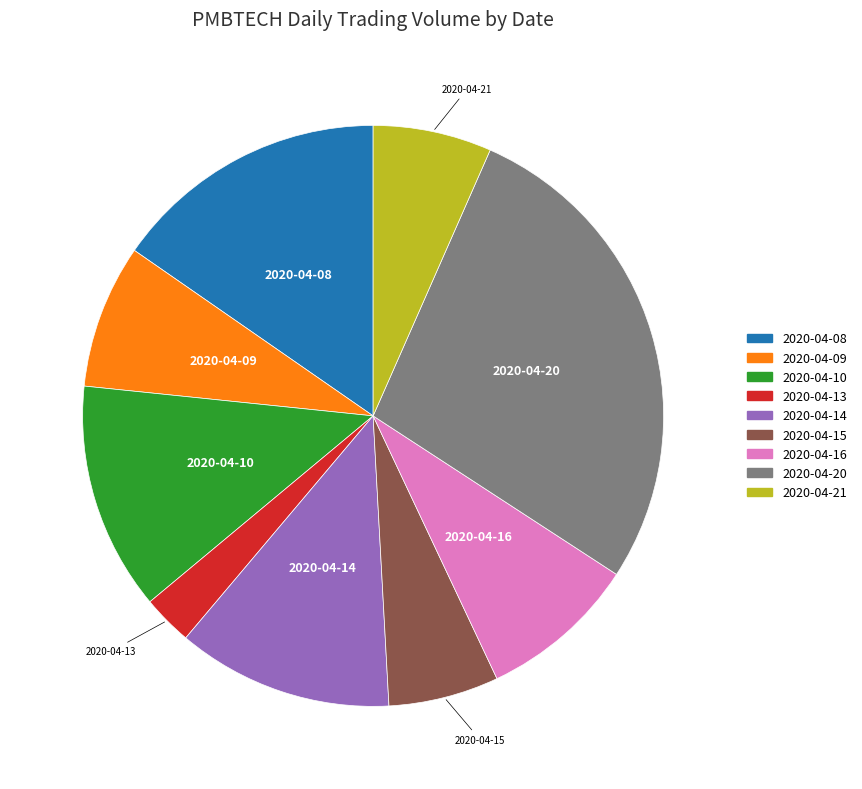

Between 2020-04-16 and 2020-04-20, which is larger?

2020-04-20